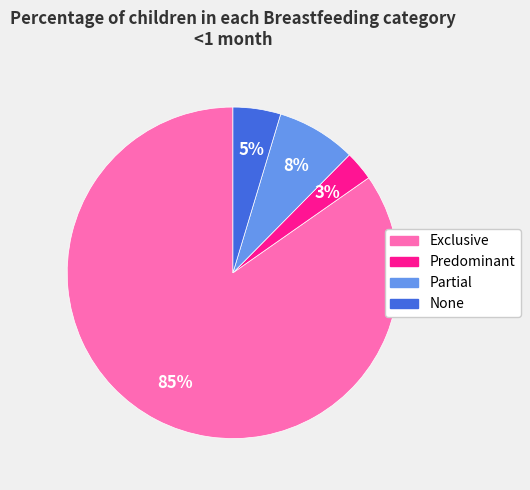

Which category has the smallest portion of the pie?

Predominant